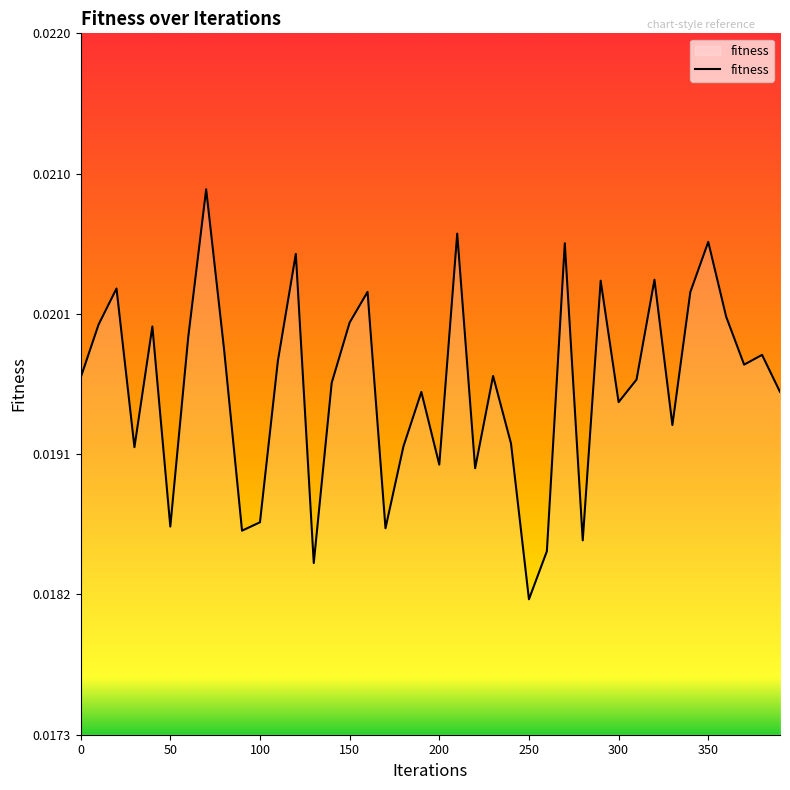

How many lines are shown in the chart?

1